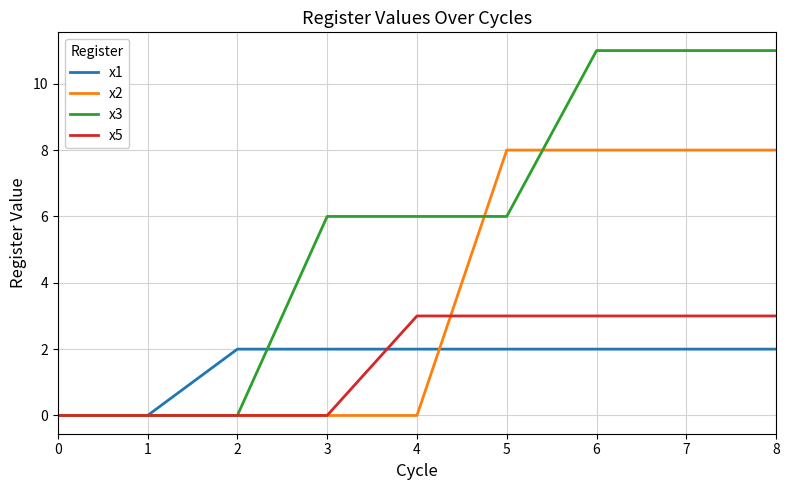

True or false: x3 has a value of 6 at 4.

True